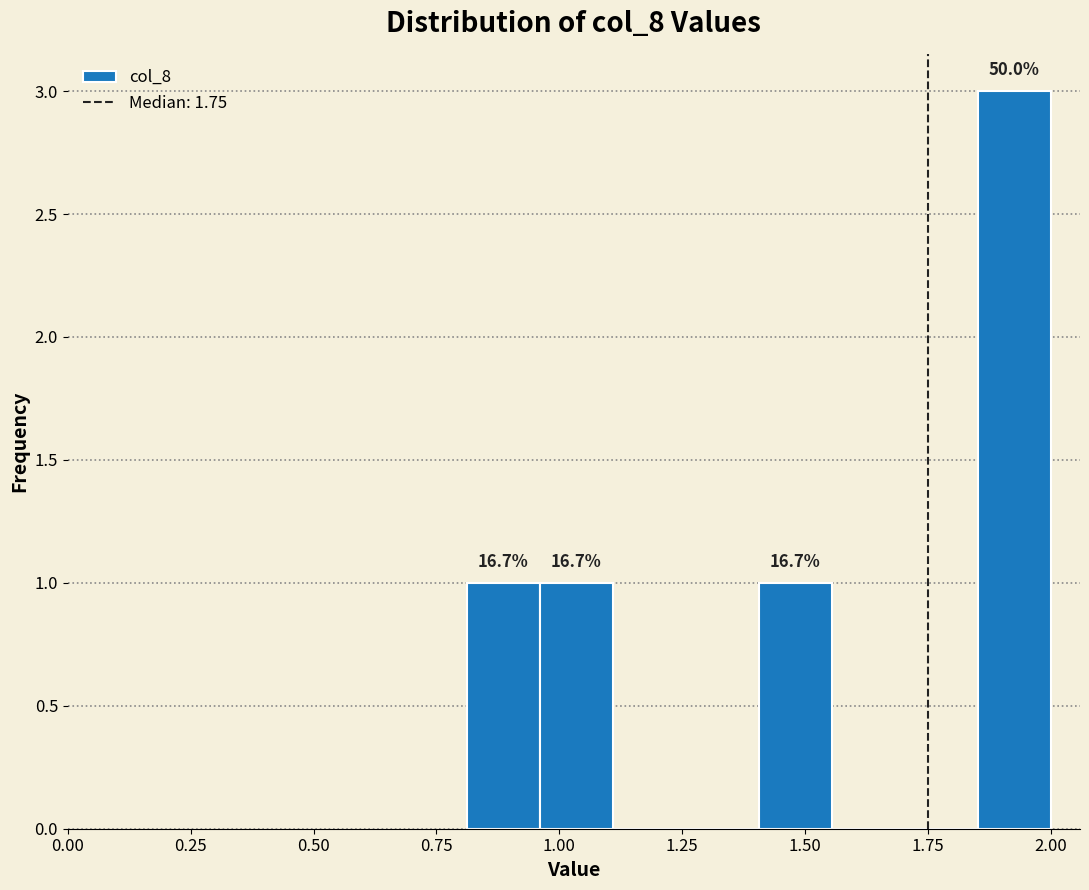

Read against the x-axis, roughly where is the centre of the tallest bar?

1.95